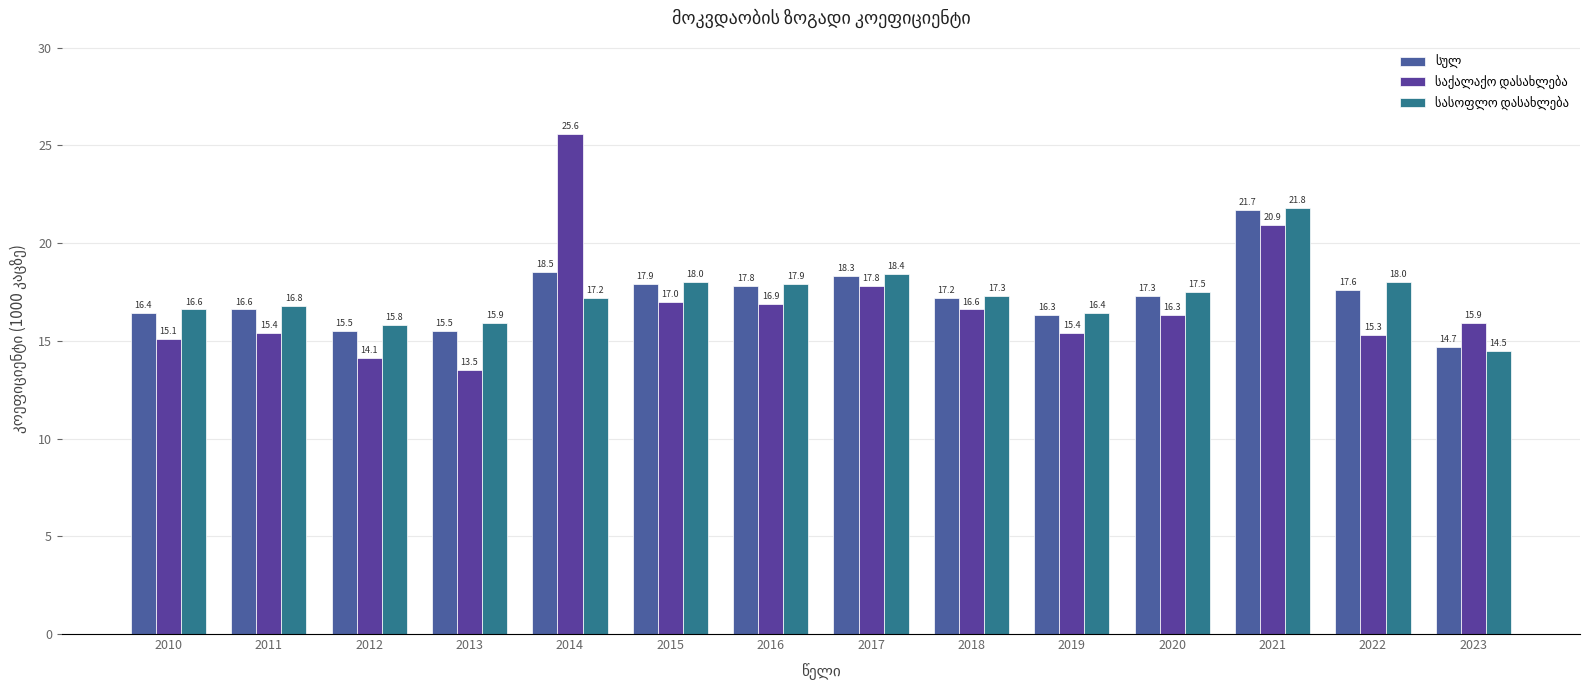

How many bars are there in each group?

3